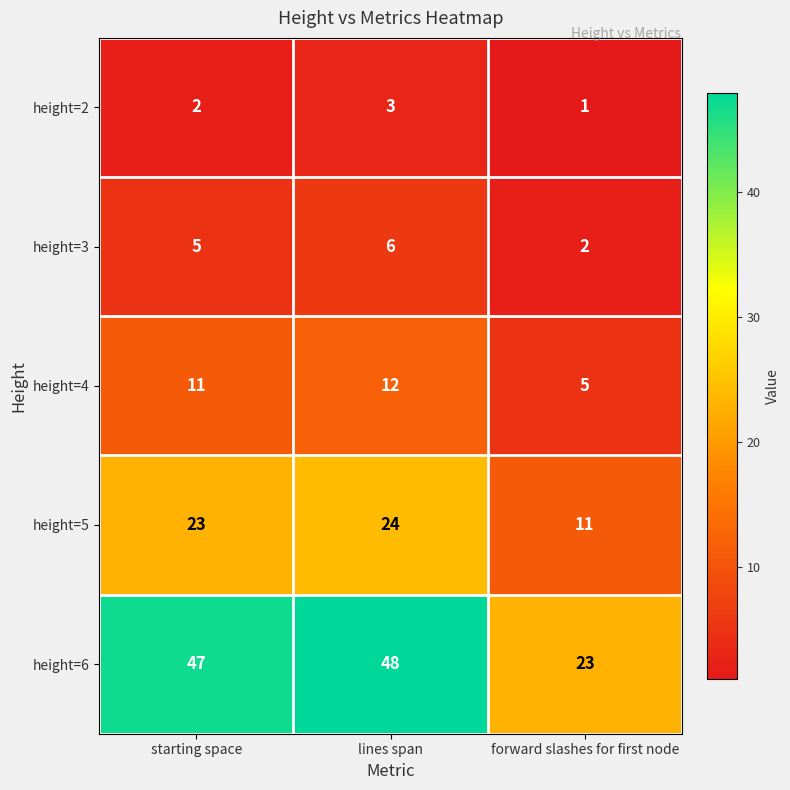

What is the approximate value of height=2 at lines span?

3